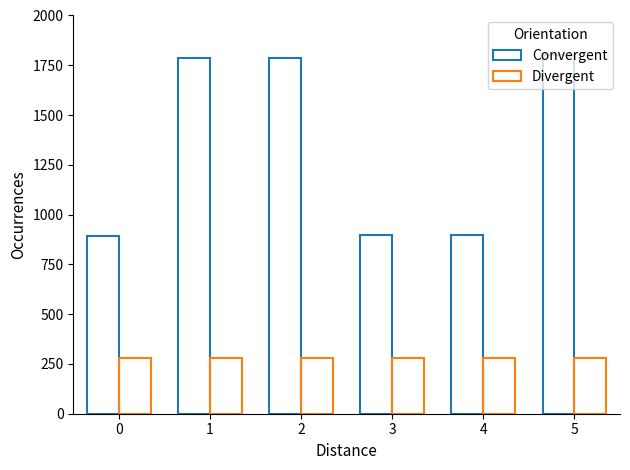

What is the sum of all Divergent values?

1680.0